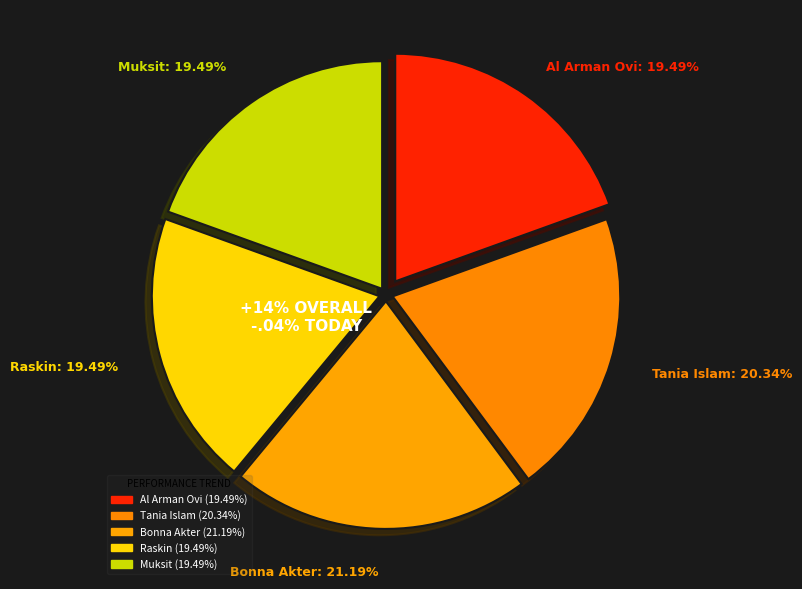

What is the largest slice in the pie chart?

Bonna Akter